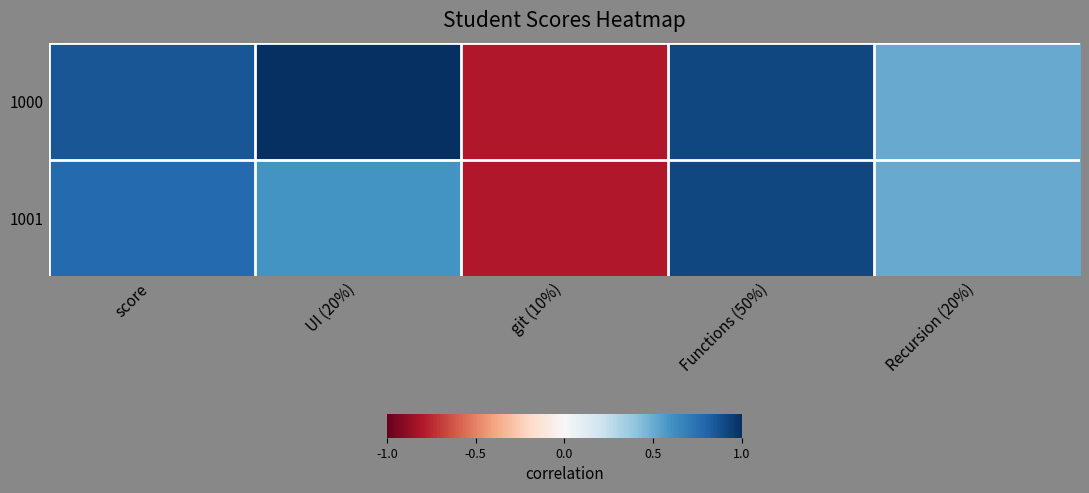

Between git (10%) and Functions (50%), which series saw the biggest shift?

1000